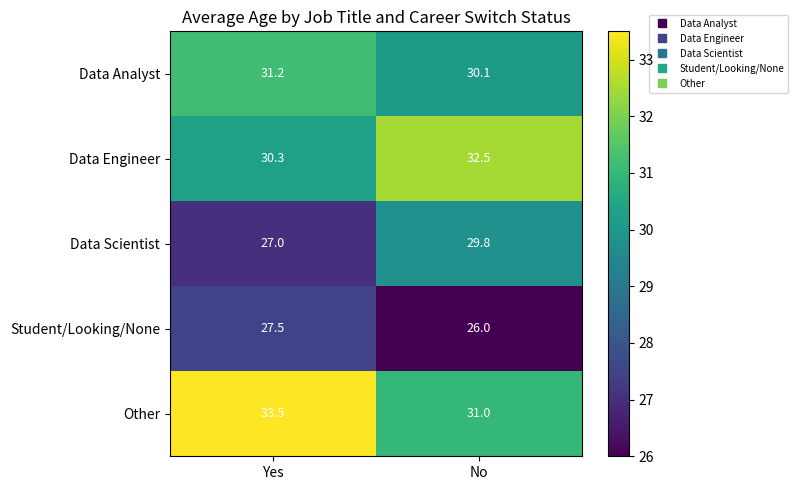

Which series changed the most between Yes and No?

Data Scientist